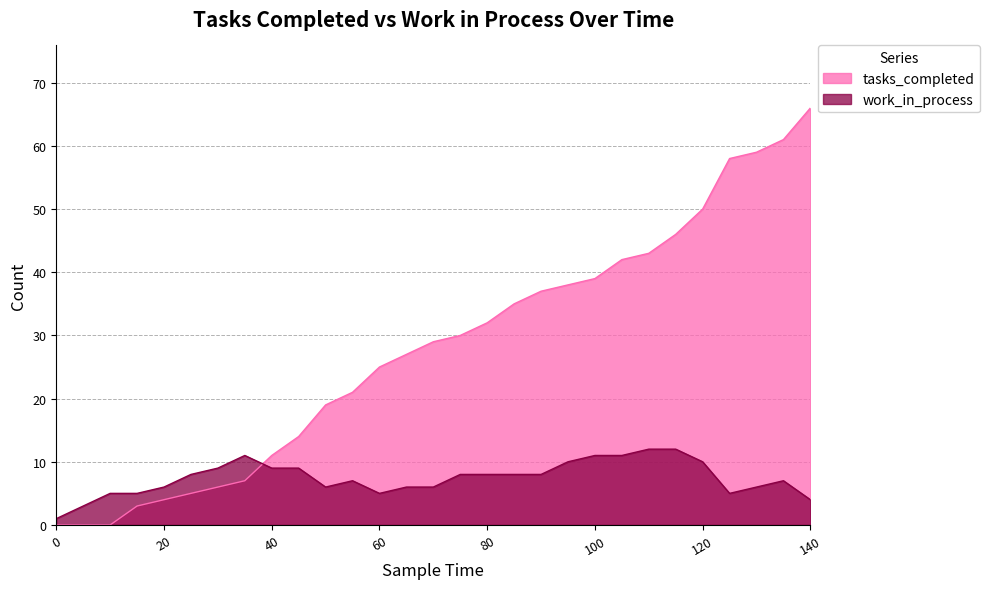

Rank the series at 45 from lowest to highest value.

work_in_process, tasks_completed